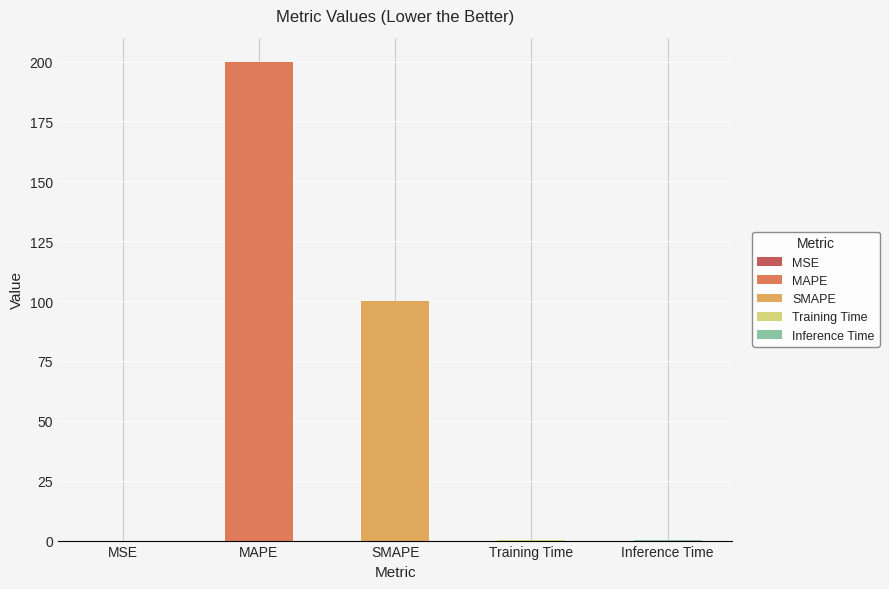

Which has a higher value, MSE or SMAPE?

SMAPE